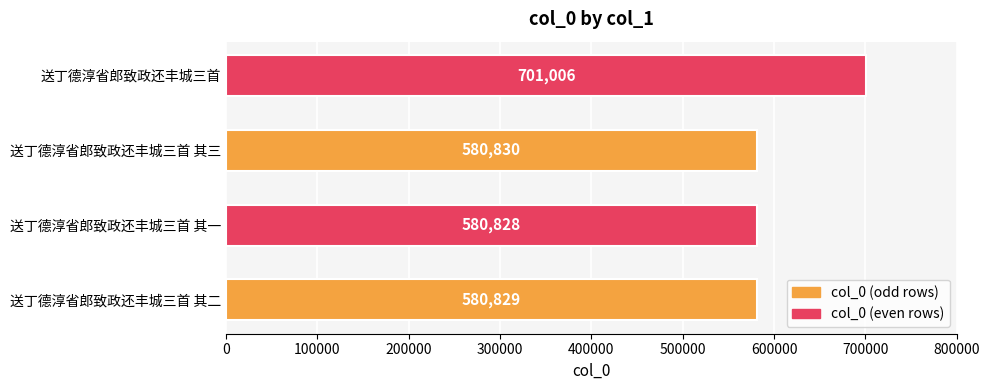

Reading bottom to top, list all the values displayed in this chart.

送丁德淳省郎致政还丰城三首 其二=580829	送丁德淳省郎致政还丰城三首 其一=580828	送丁德淳省郎致政还丰城三首 其三=580830	送丁德淳省郎致政还丰城三首=701006